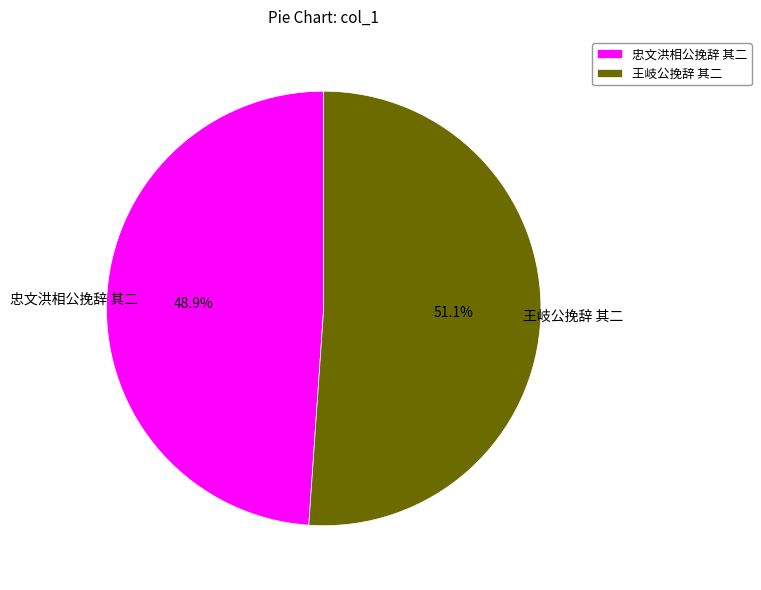

Do 忠文洪相公挽辞 其二 and 王岐公挽辞 其二 together represent more than half of the pie?

Yes